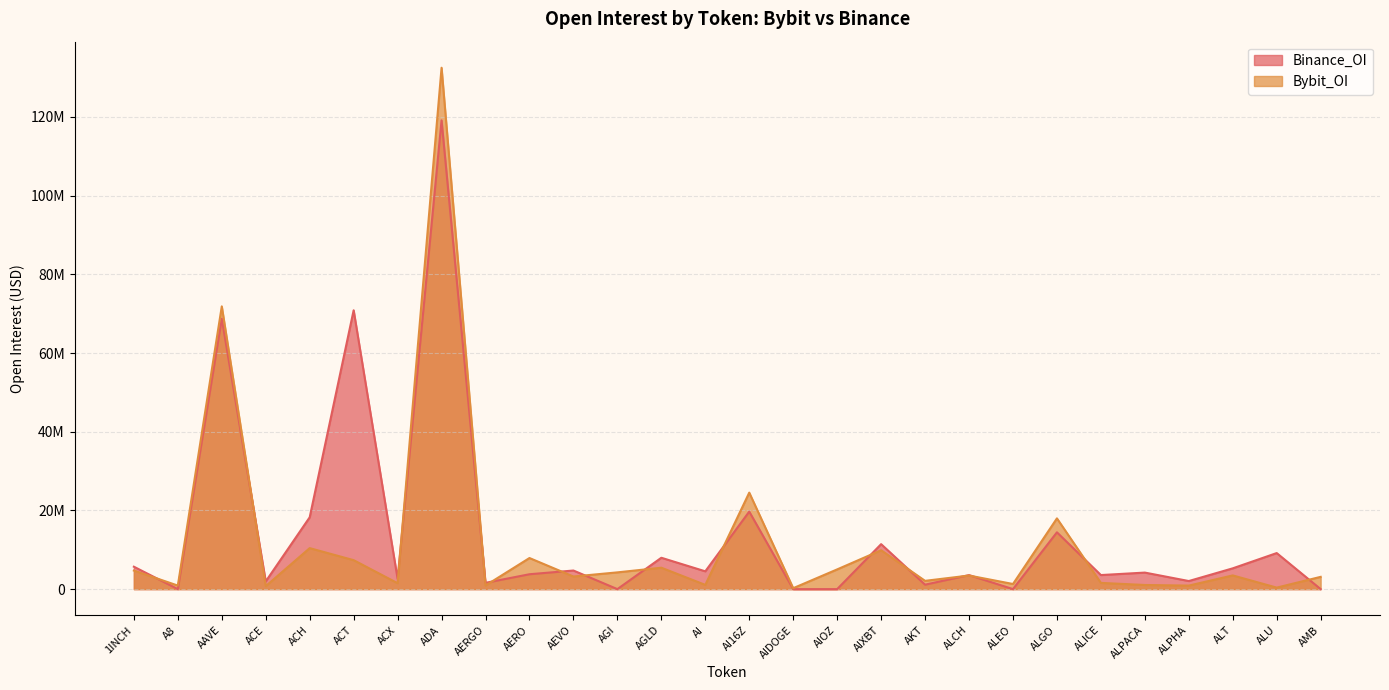

Rank the series at ADA from lowest to highest value.

Binance_OI, Bybit_OI